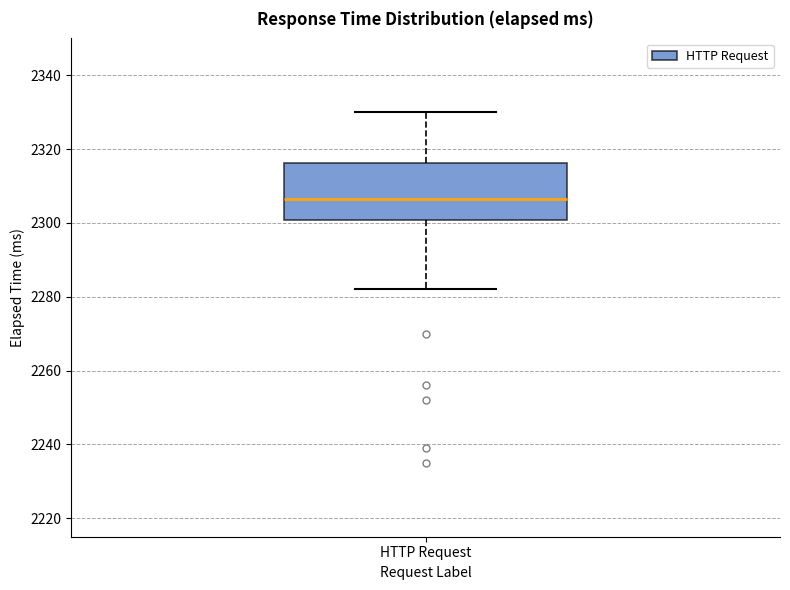

Read this box plot against the y-axis: the position of the median line, the range covered by the box, and the ends of both whiskers. The values are not printed on the chart, so give them approximately, as read against the axis.

median 2306, box 2300 to 2316, whiskers 2282 to 2330